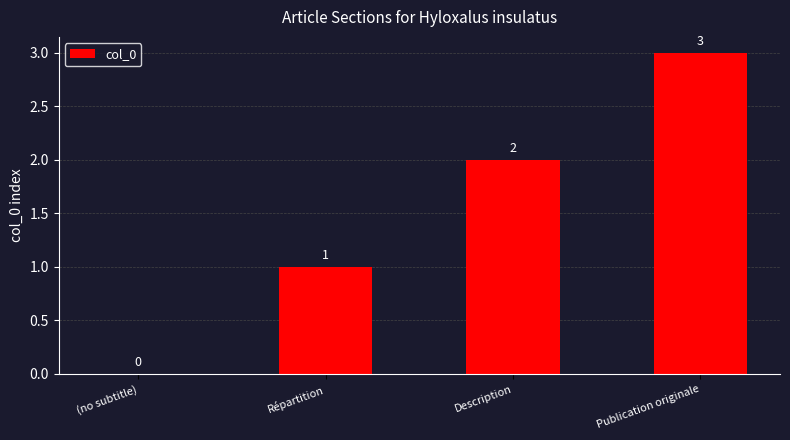

Count the number of data series in this chart.

1